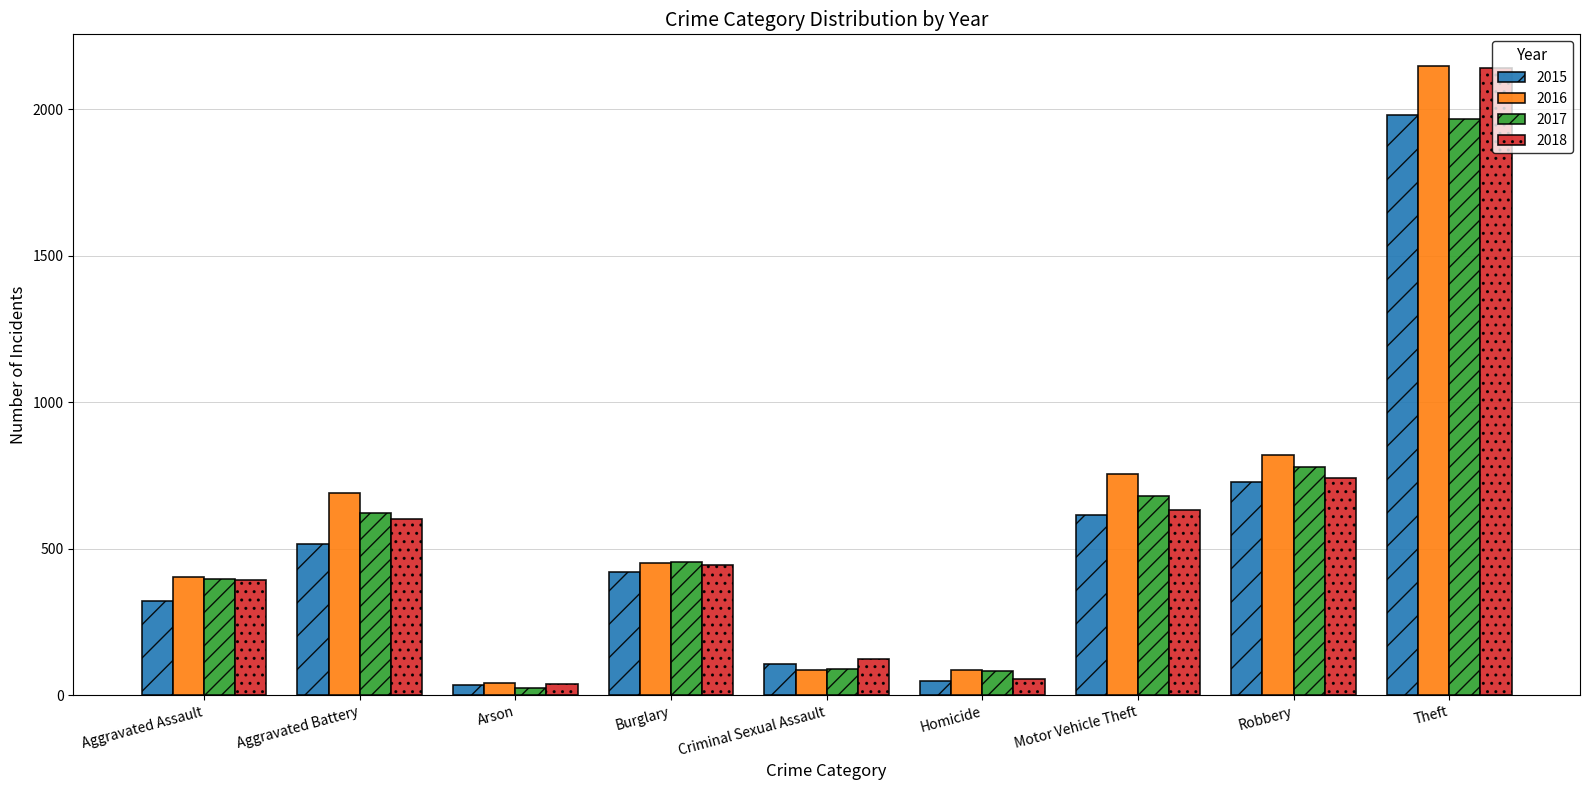

How many bars are there in each group?

4